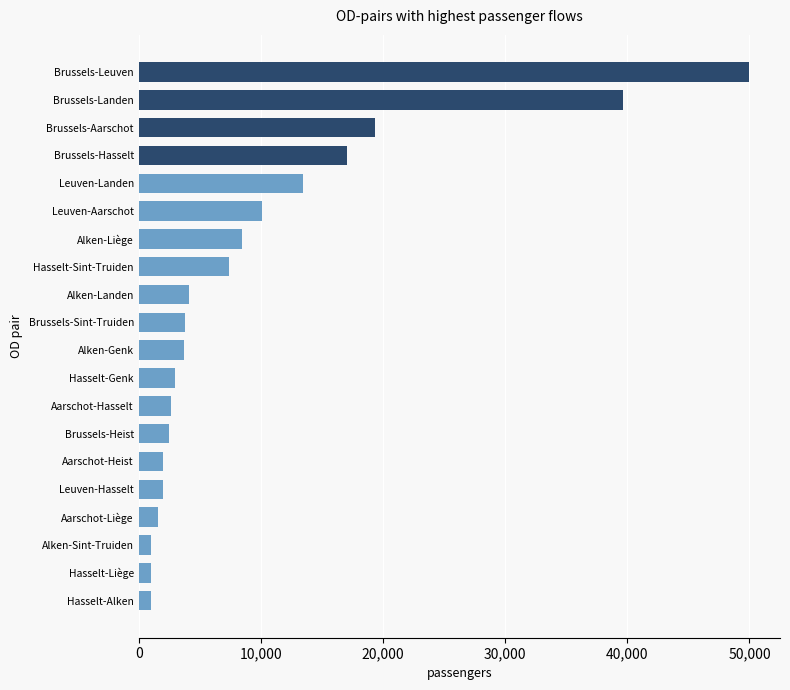

What is the ratio of the value at Brussels-Leuven to the value at Aarschot-Heist?

25.0